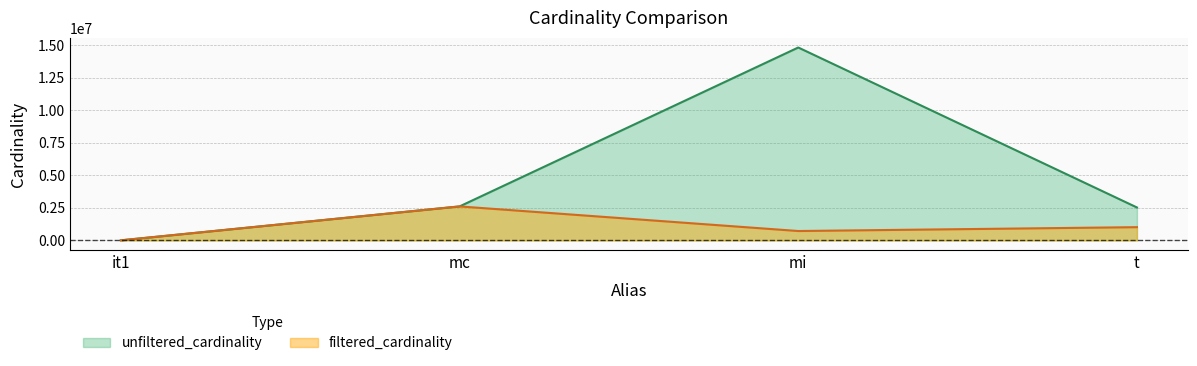

Which series changed the most between mi and t?

unfiltered_cardinality